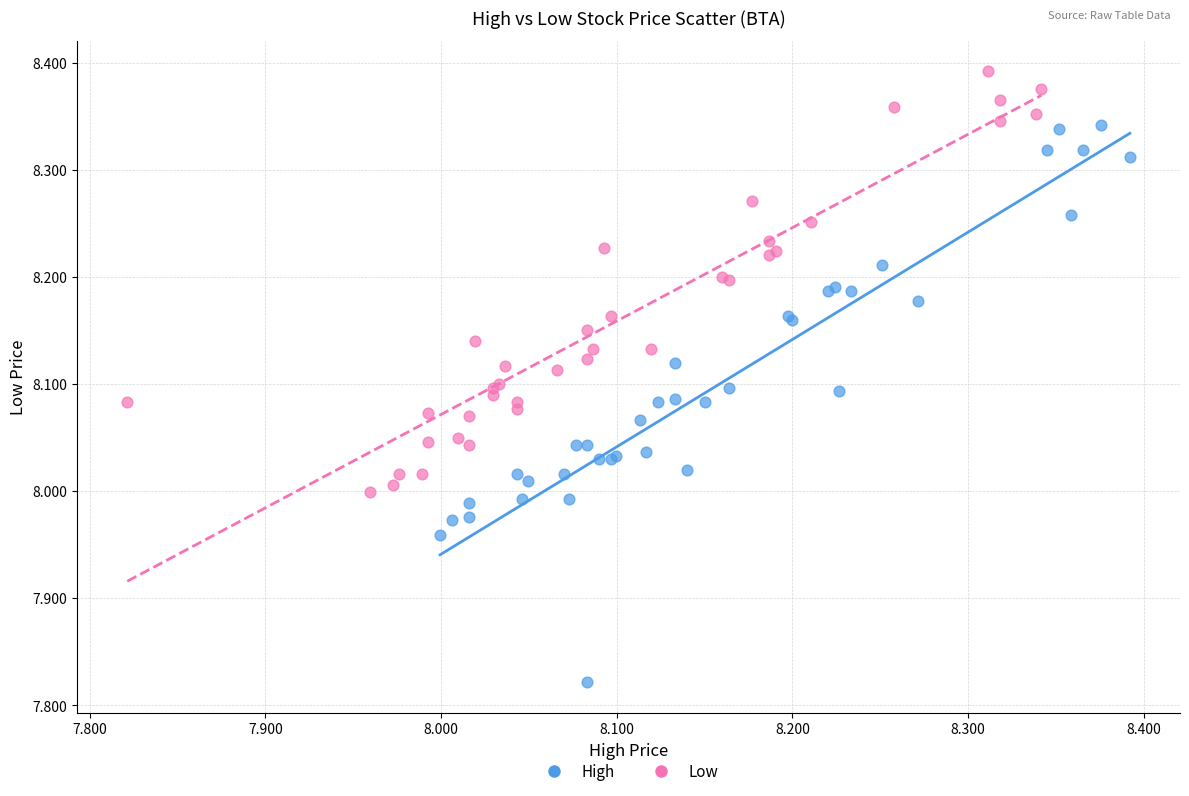

Which series reaches the minimum Y coordinate?

High